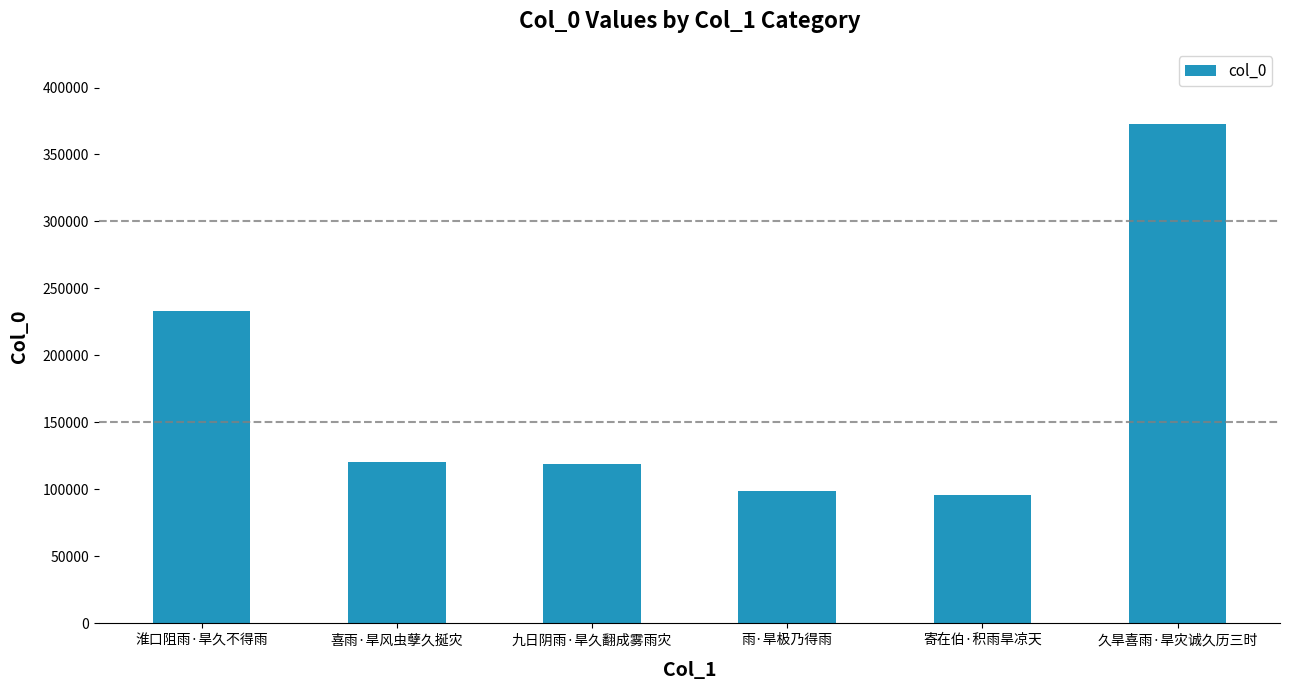

What is the value of the 3rd bar from the left?

118640